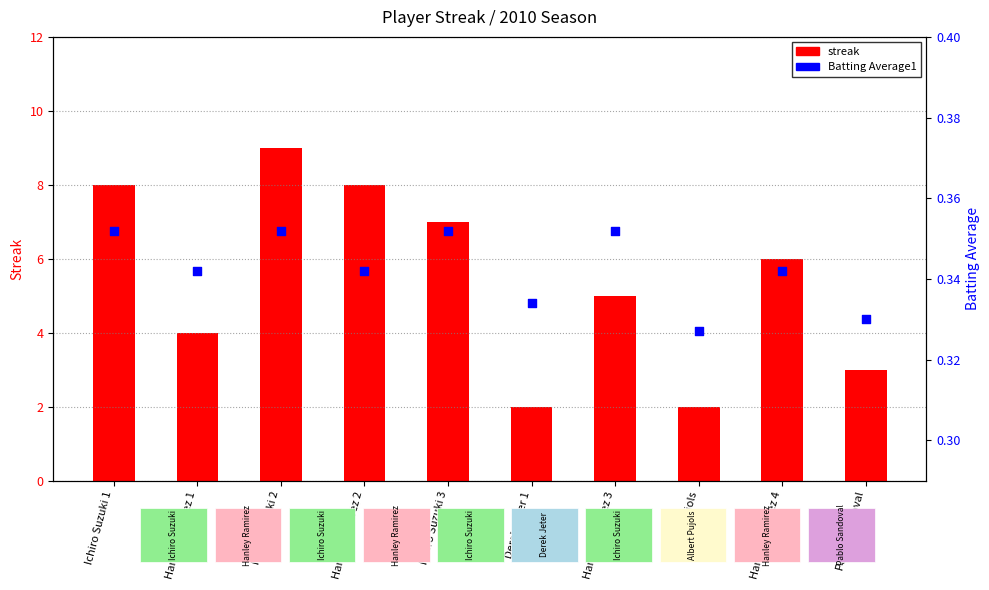

At how many categories does at least one series exceed 7?

3